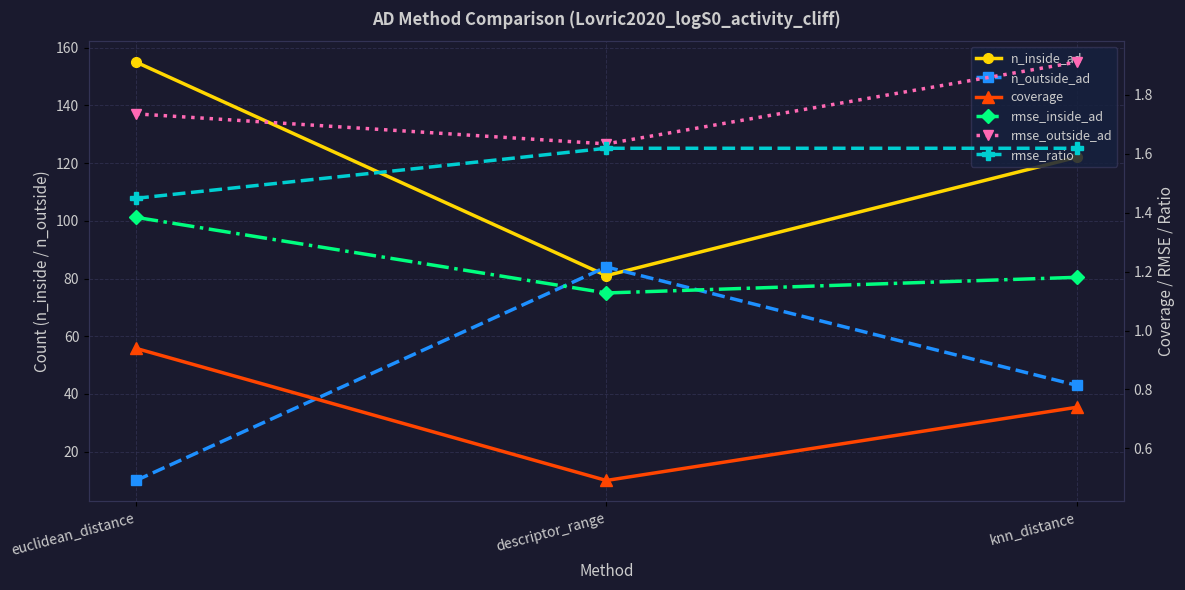

List the series in order of their peak value, highest first.

n_inside_ad, n_outside_ad, rmse_outside_ad, rmse_ratio, rmse_inside_ad, coverage